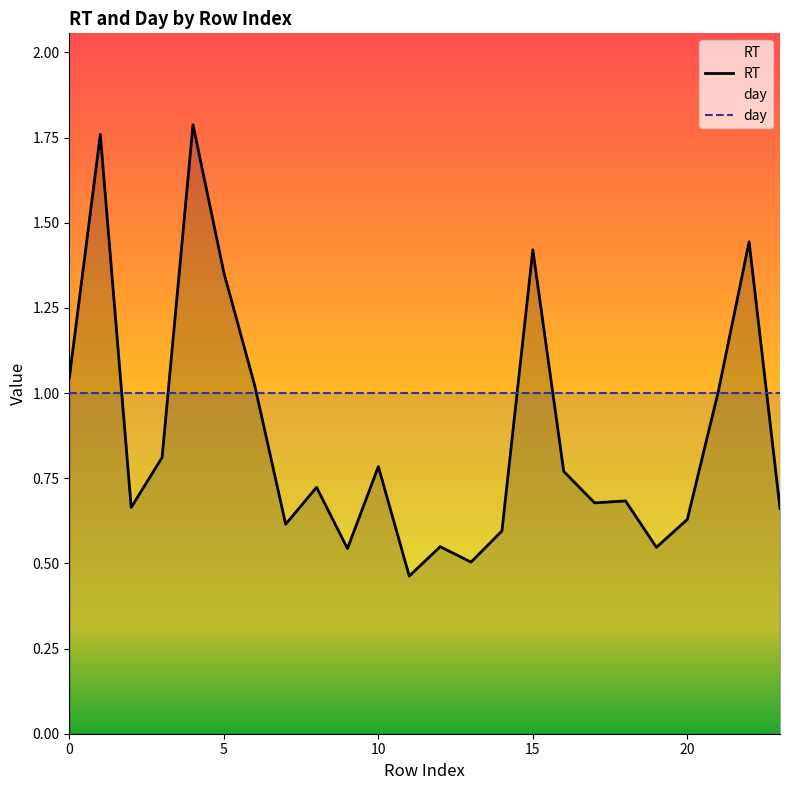

What is the sum of the day values at 7 and 22?

2.0